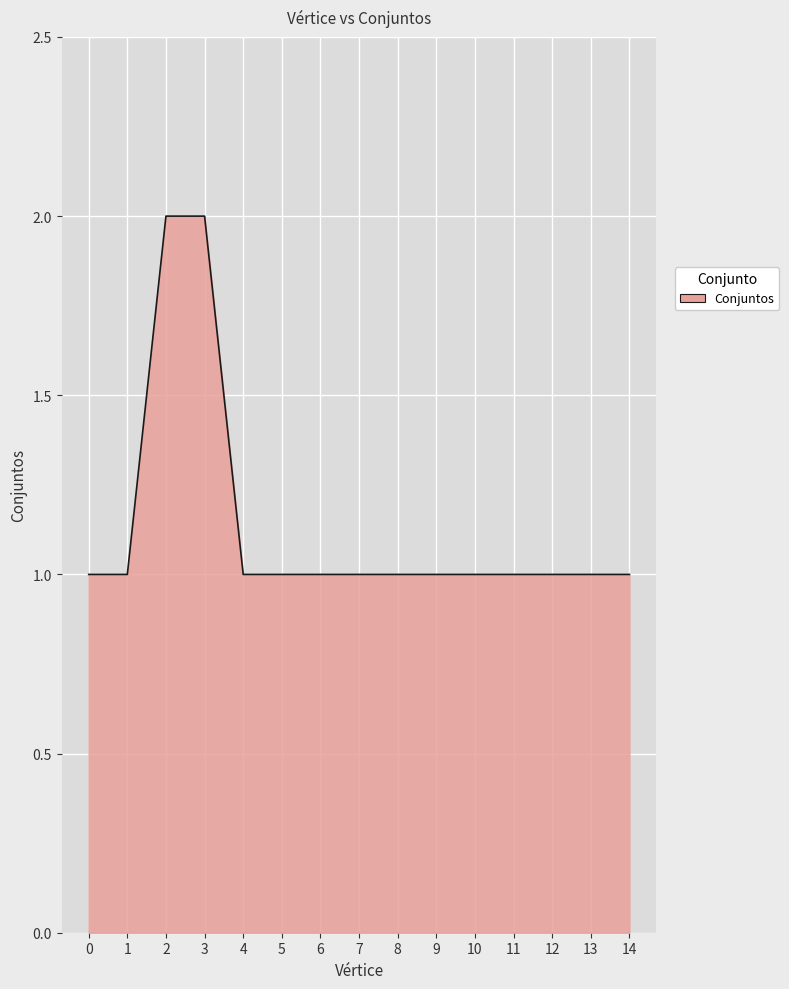

Which has a higher value, 14 or 3?

3